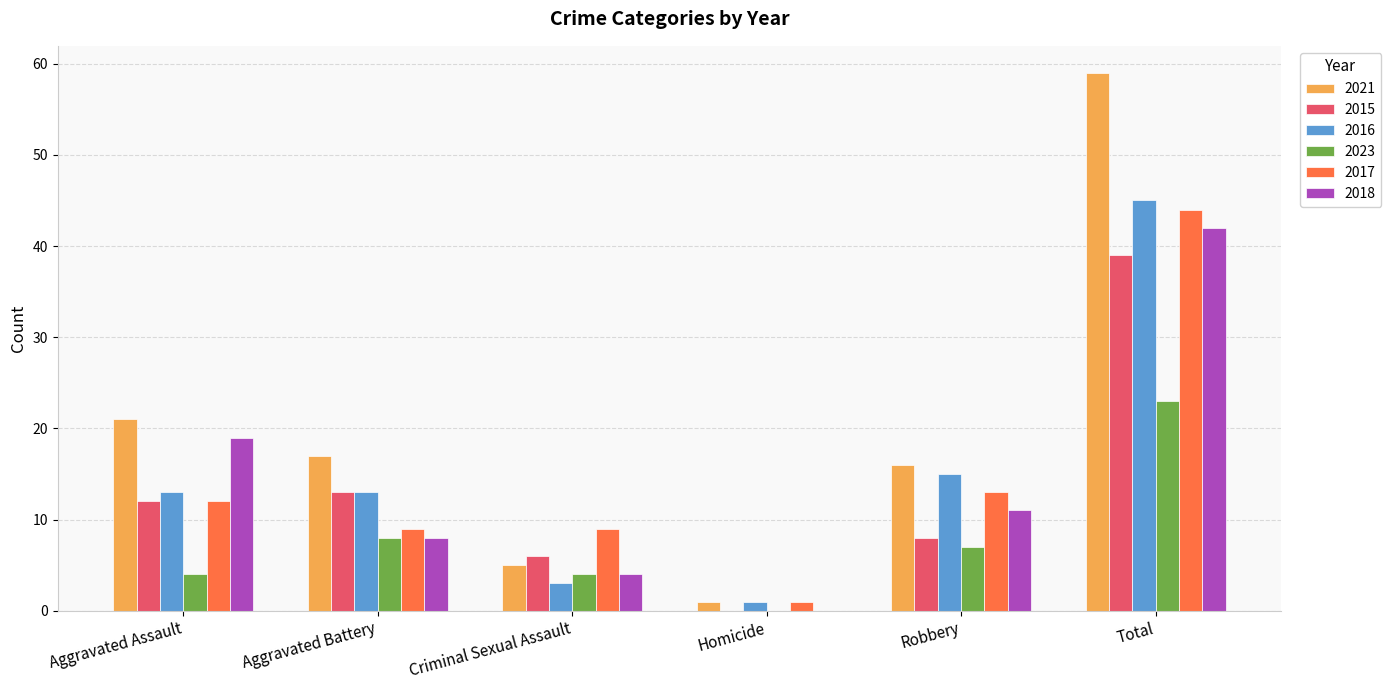

What is the spread (max minus min) of values at Total?

36